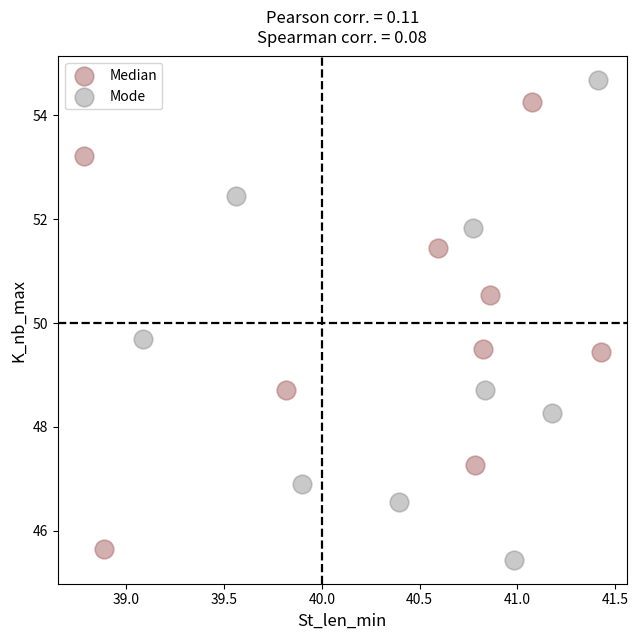

Which series reaches the maximum Y coordinate?

Mode